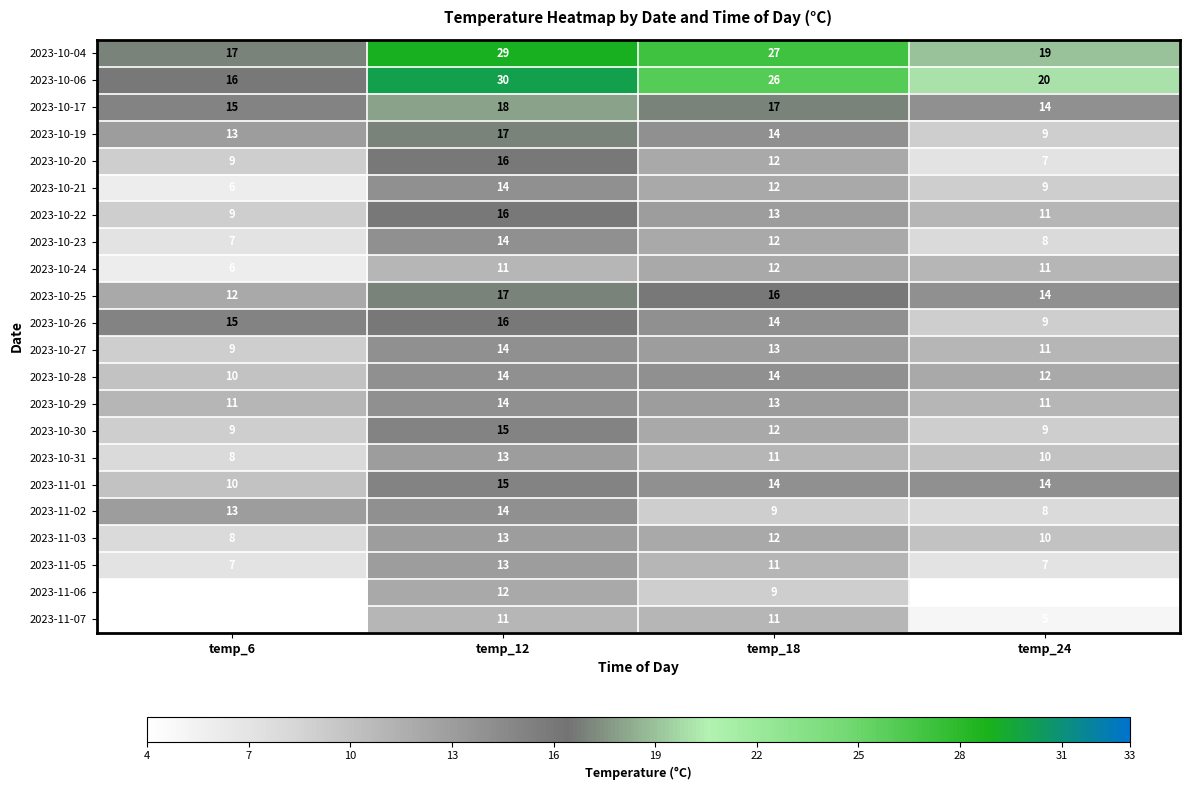

Is the value of 2023-10-29 at temp_18 greater than the value of 2023-10-20 at temp_6?

Yes